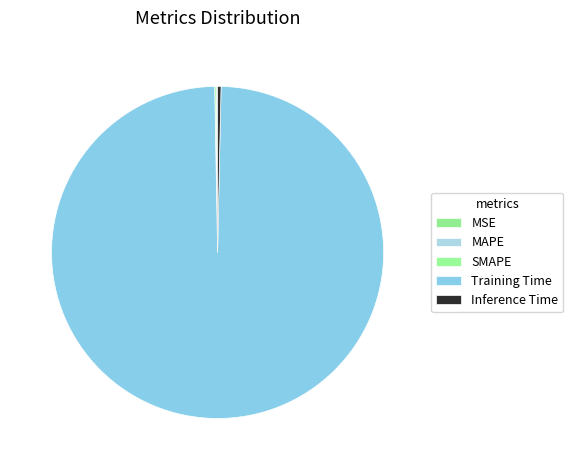

True or false: Inference Time accounts for 1% of the total.

False